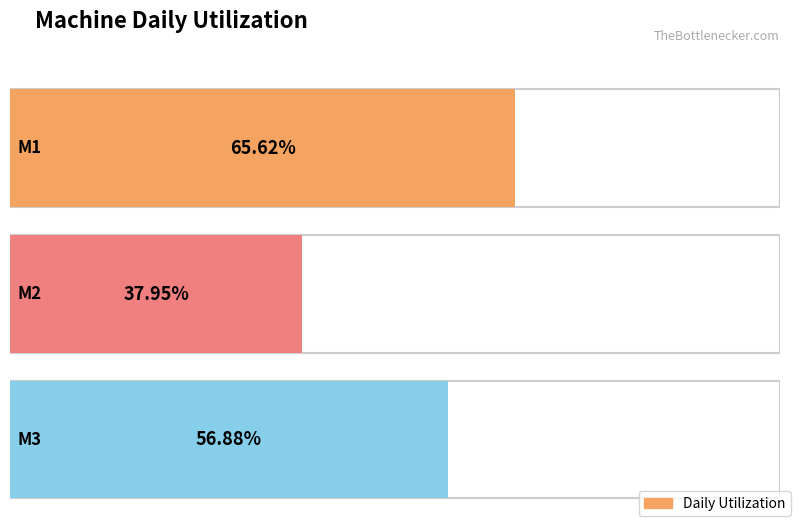

Which category has the lowest value across all series?

M2